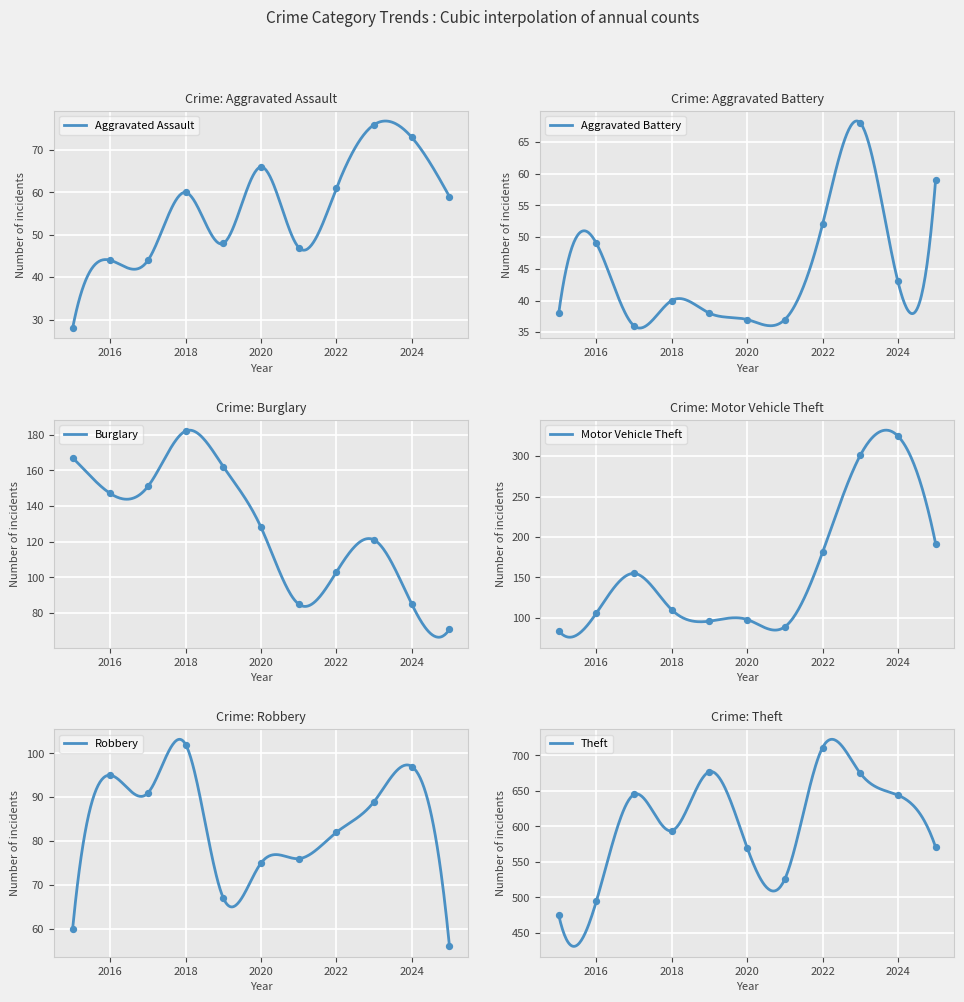

Which series contains the highest Y value?

Theft